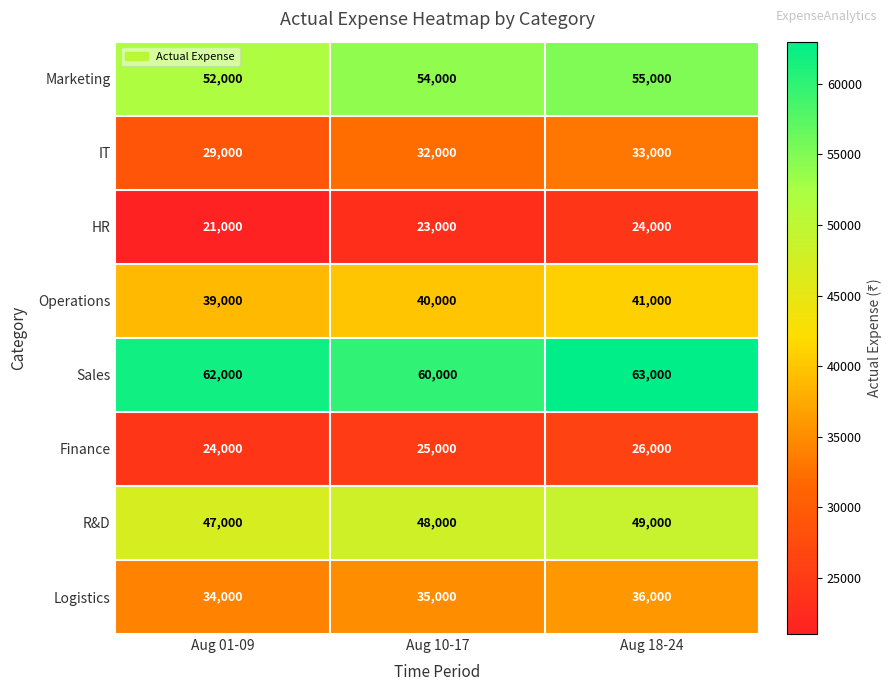

The value of Sales at Aug 01-09 is 62000. True or false?

True